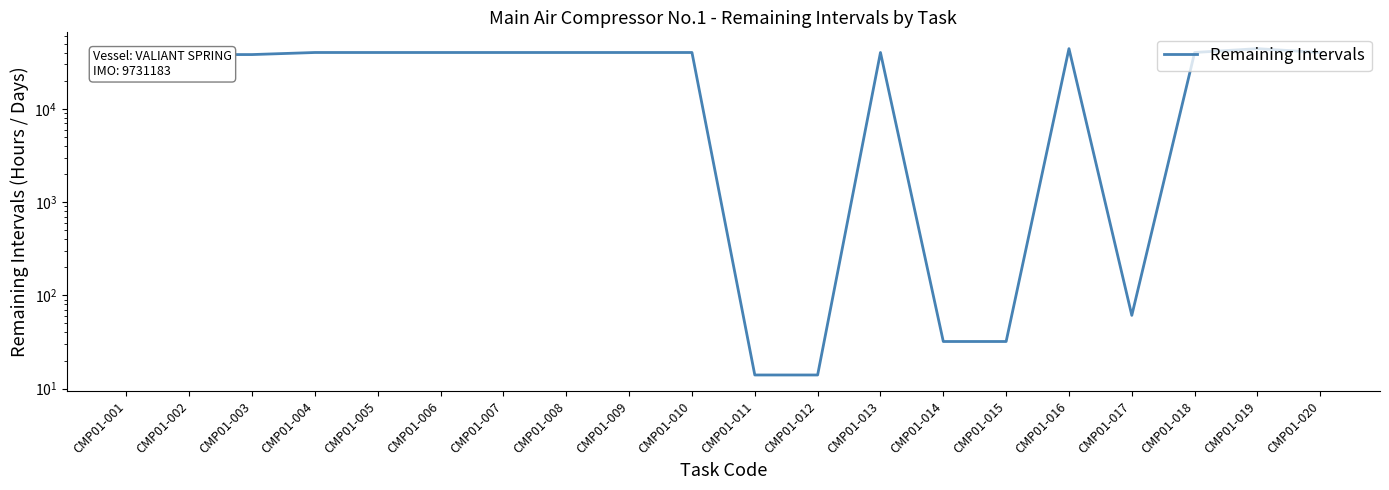

What is the difference between the values at CMP01-013 and CMP01-014?

40125.2